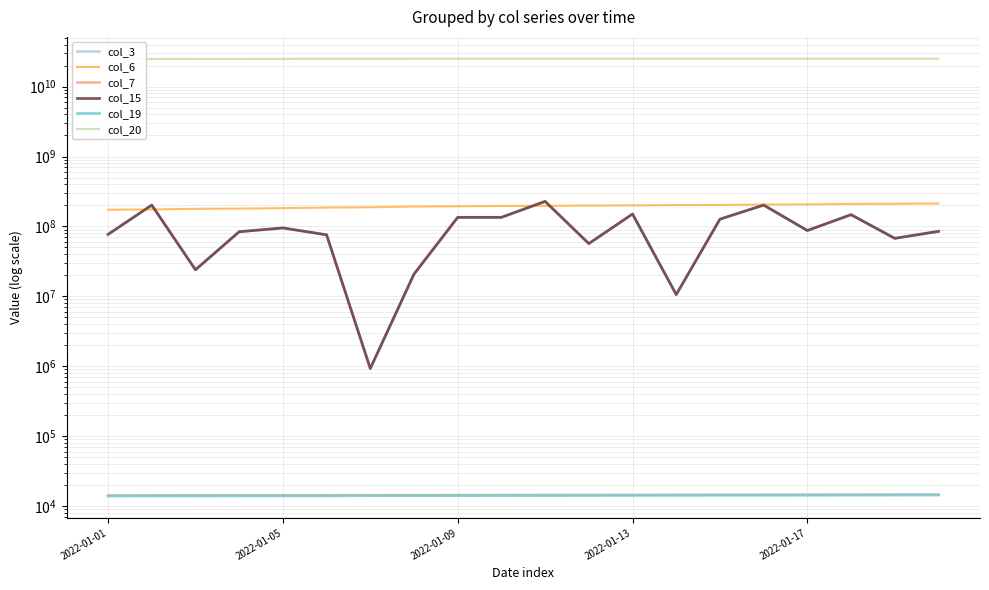

What is the total value across all series at 9?

25496386326